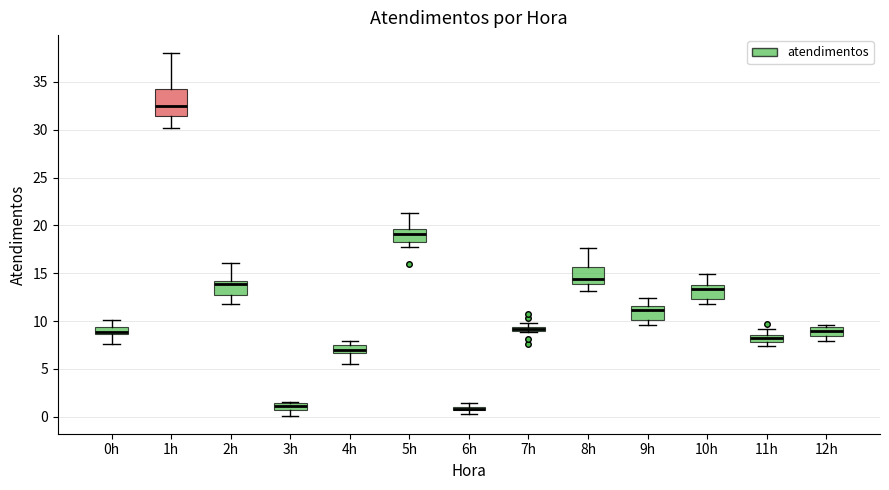

Where does the upper whisker of the box for 9h end on the y-axis? The values are not printed on the chart, so give them approximately, as read against the axis.

12.5